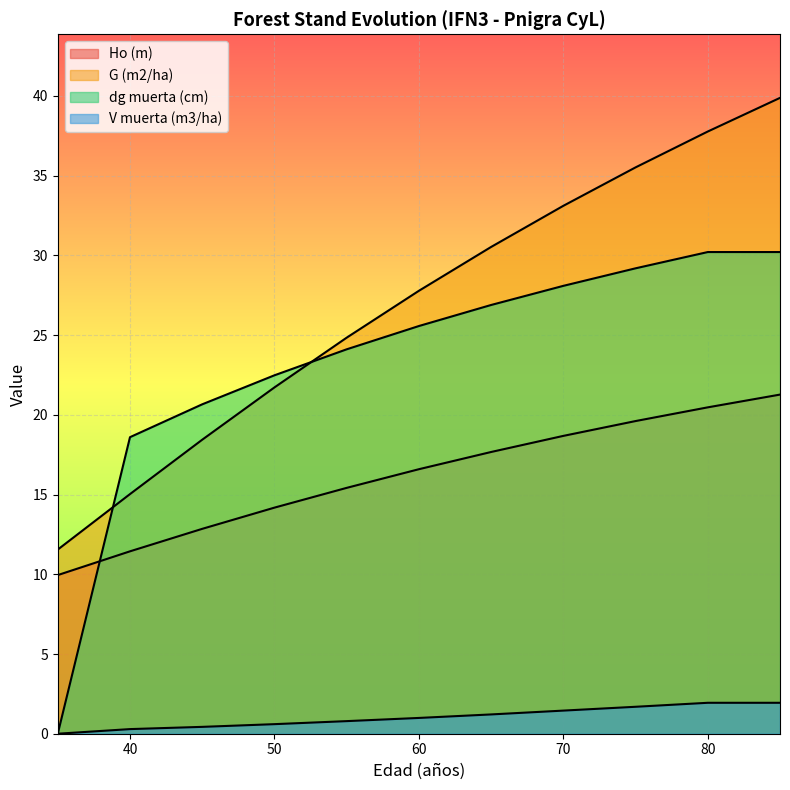

What is the highest value of the V muerta (m3/ha) series?

1.9